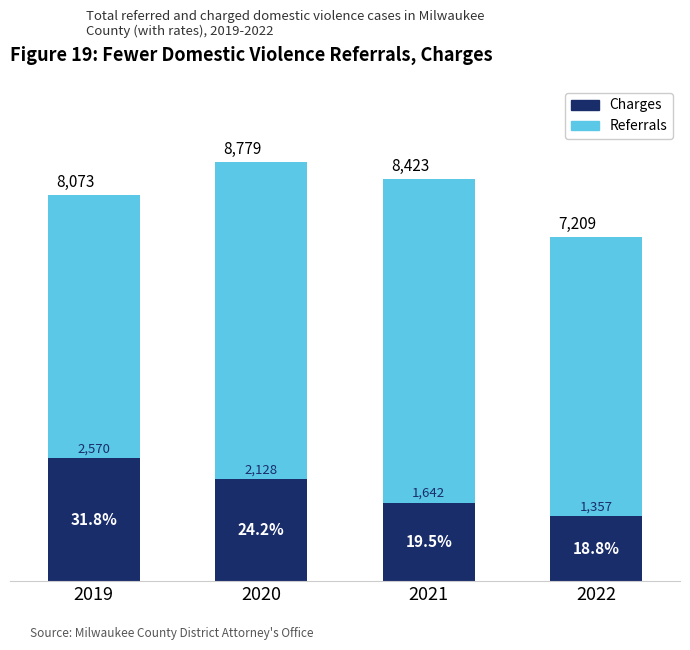

Which series changed the most between 2020 and 2022?

Referrals